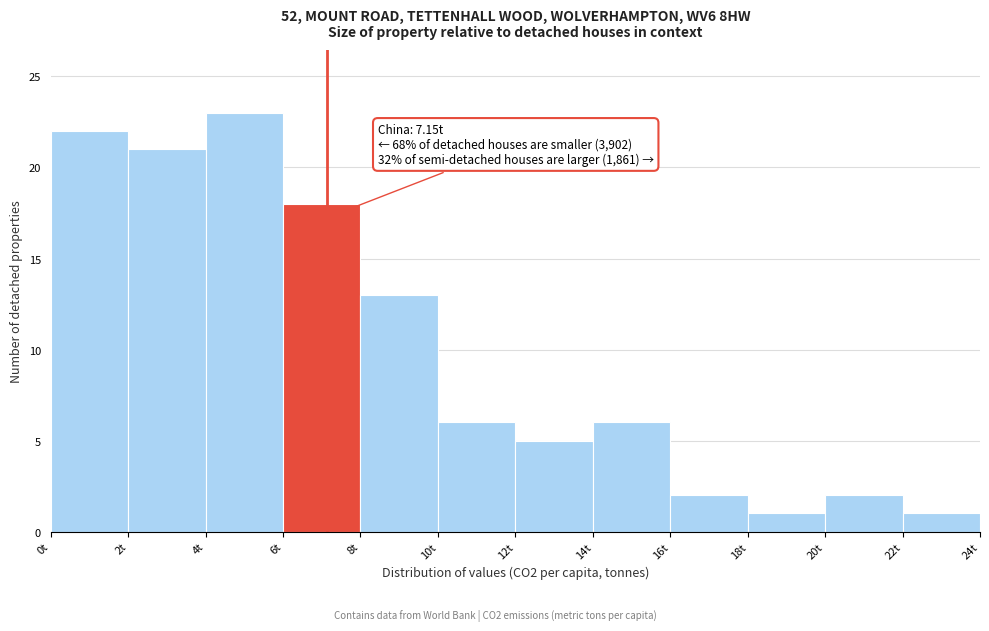

Over which range of the x-axis is the bar tallest?

4 to 6